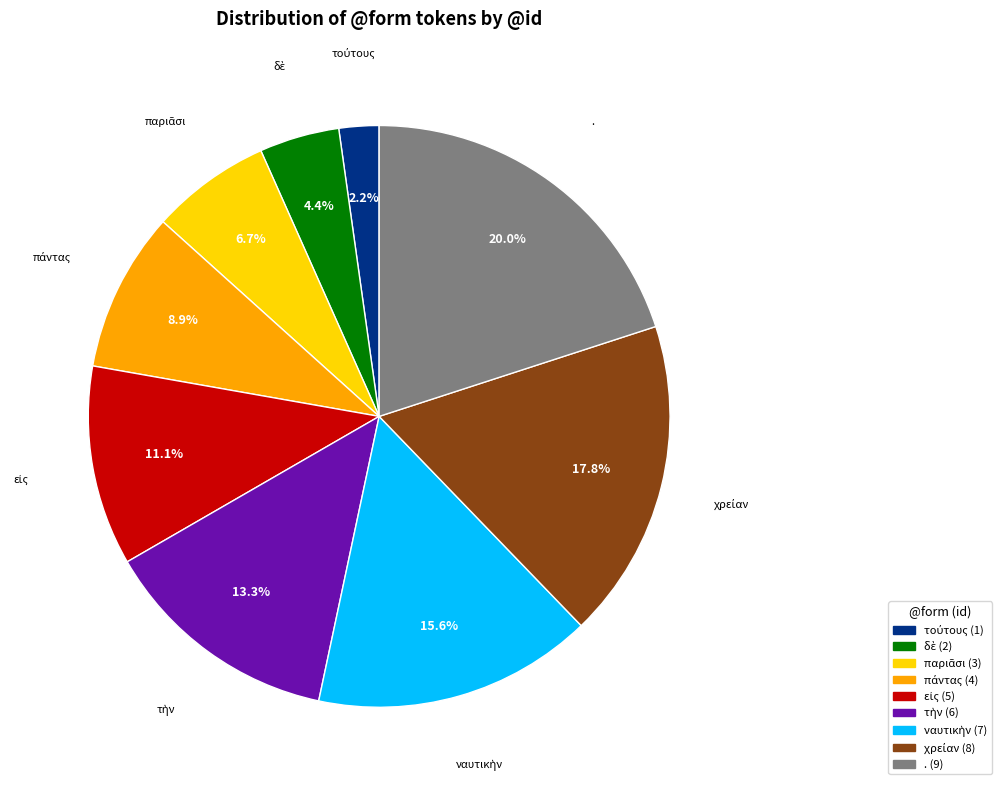

Is there a majority slice in this chart?

No